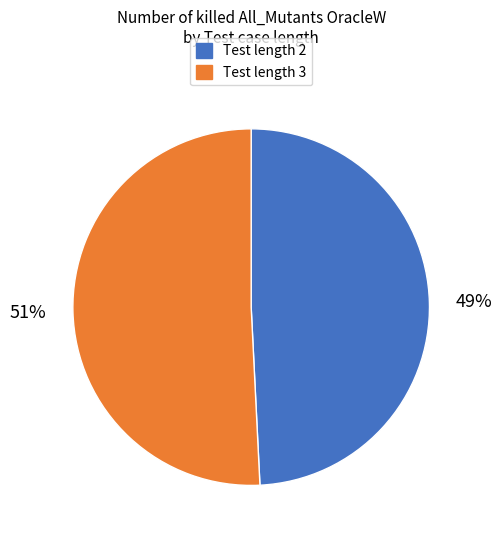

Do Test length 3 and Test length 2 together represent more than half of the pie?

Yes